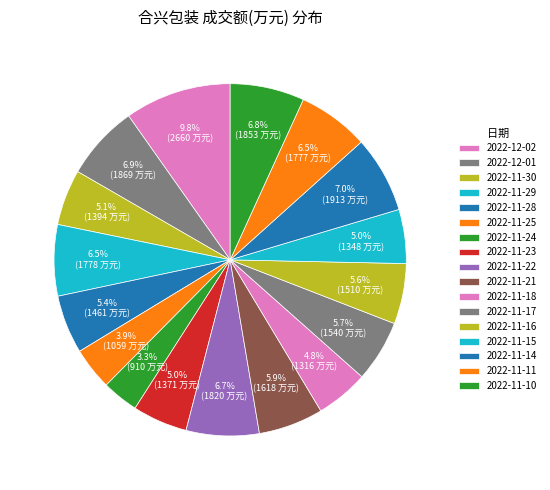

Is it true that 2022-11-22 is 7% of the pie?

True